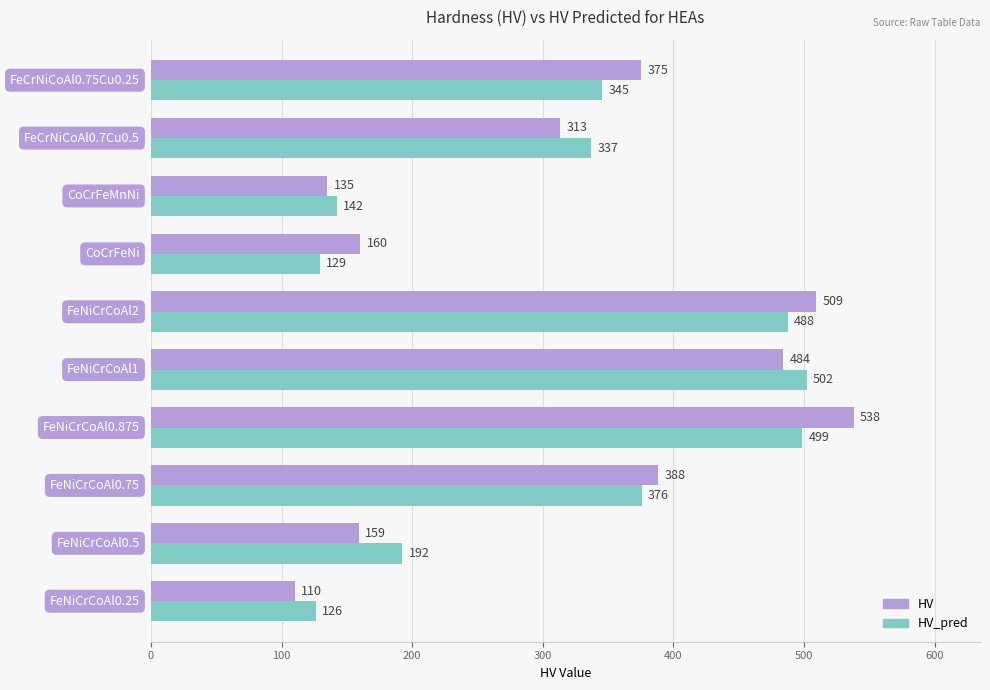

What is the highest value of the HV series?

538.0